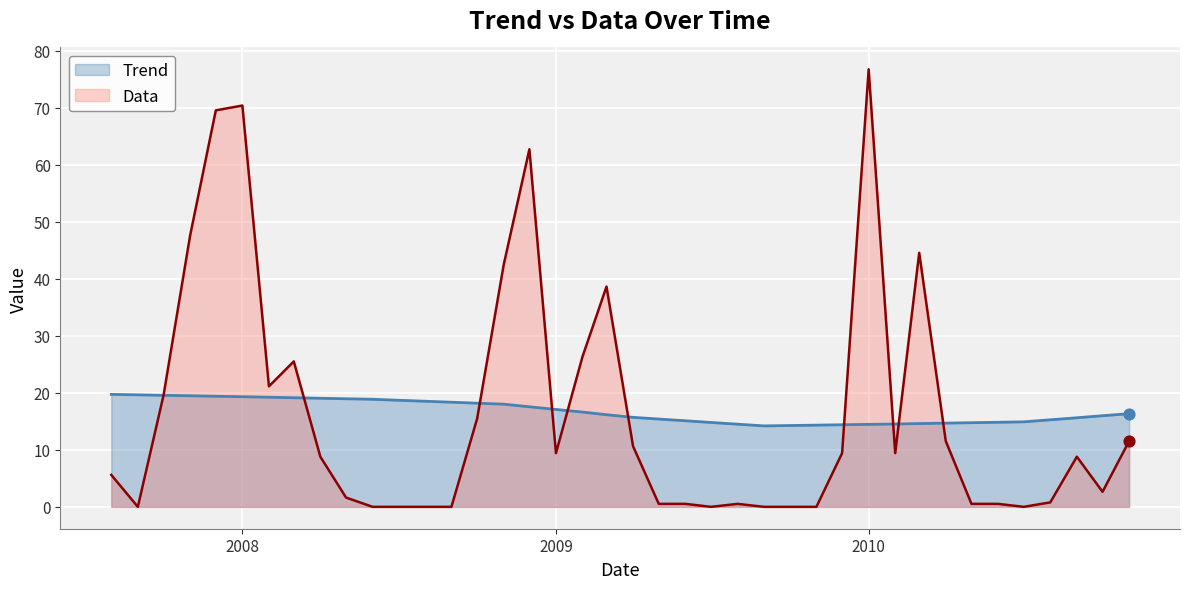

Which series contains the highest Y value?

Data